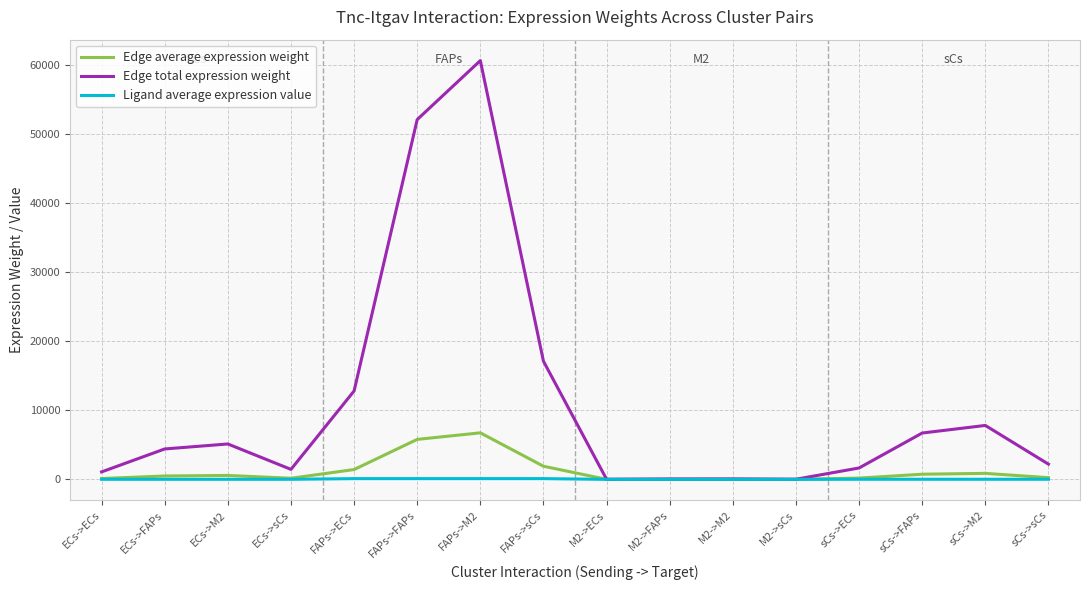

Rank the series by their maximum value, from highest to lowest.

Edge total expression weight, Edge average expression weight, Ligand average expression value